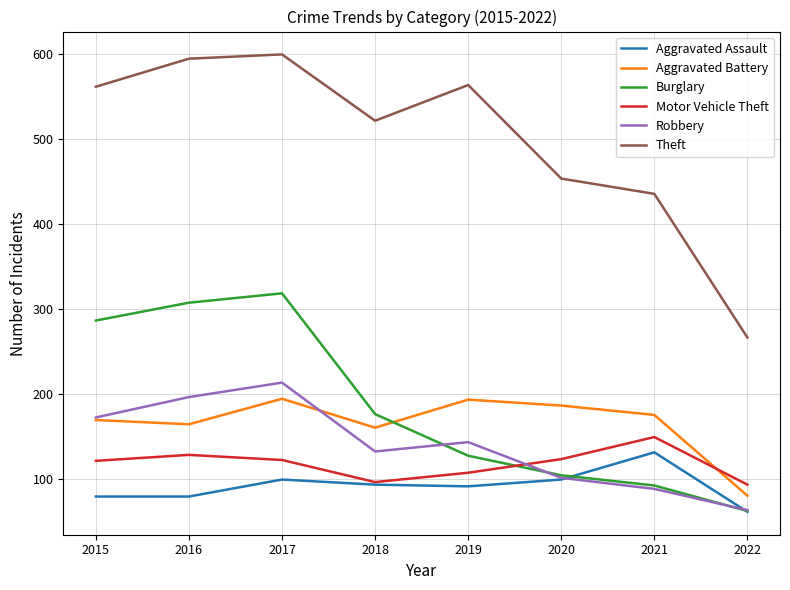

What is the approximate value of Aggravated Battery at 2015, to the nearest 10?

170